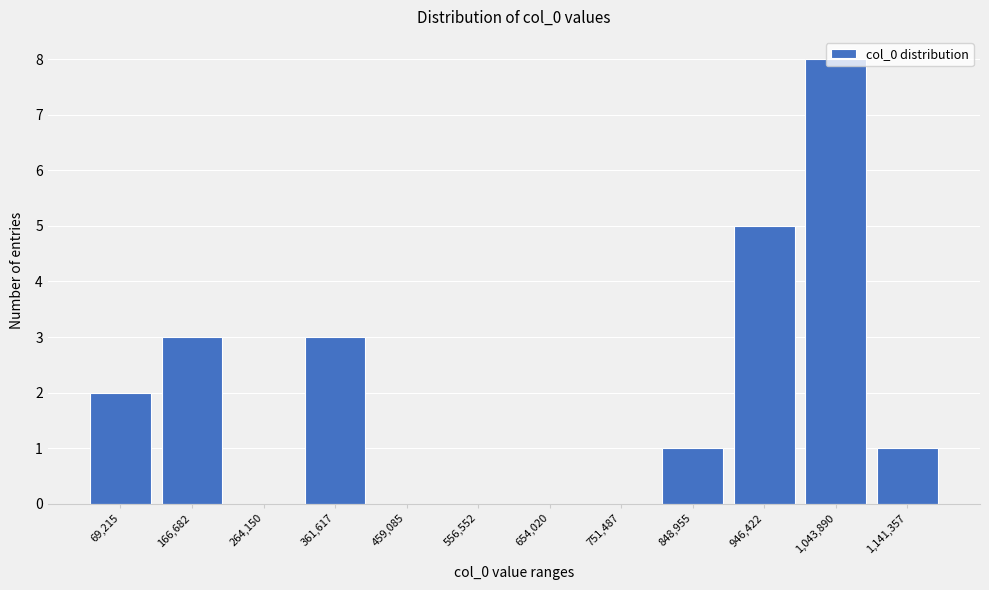

Which has a higher value, 459,085 or 361,617?

361,617